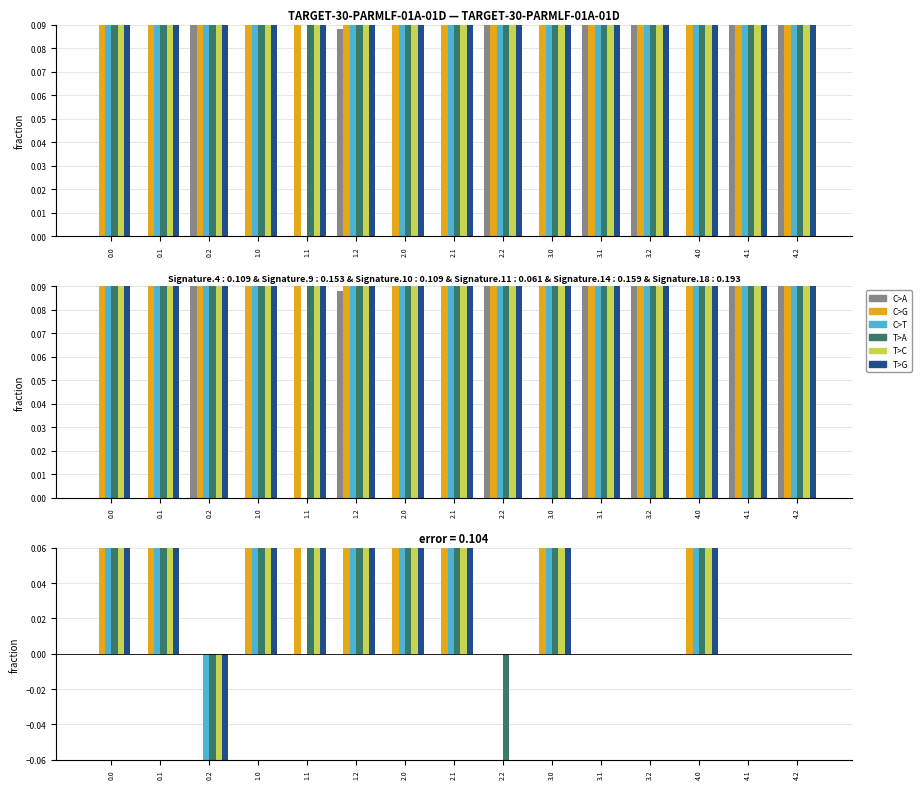

What is the total value across all series at 4.0?

2.8